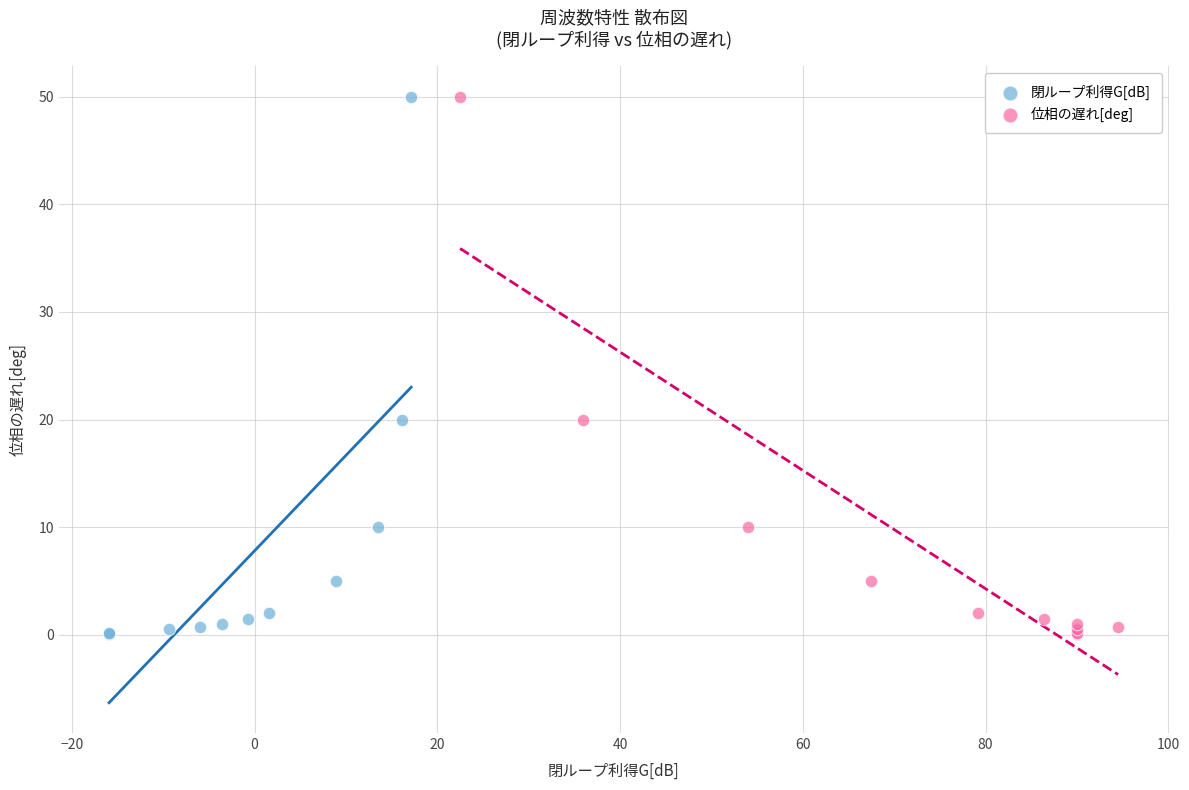

What are all the series names shown in the legend?

閉ループ利得G[dB], 位相の遅れ[deg]